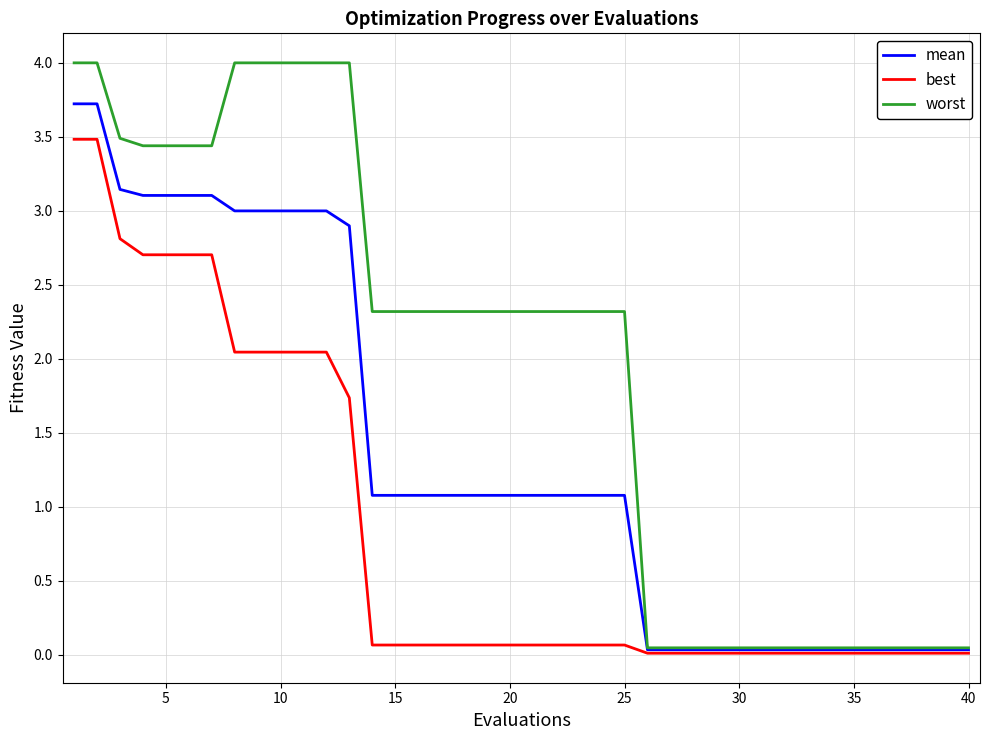

Rank the series by their average value, from highest to lowest.

worst, mean, best